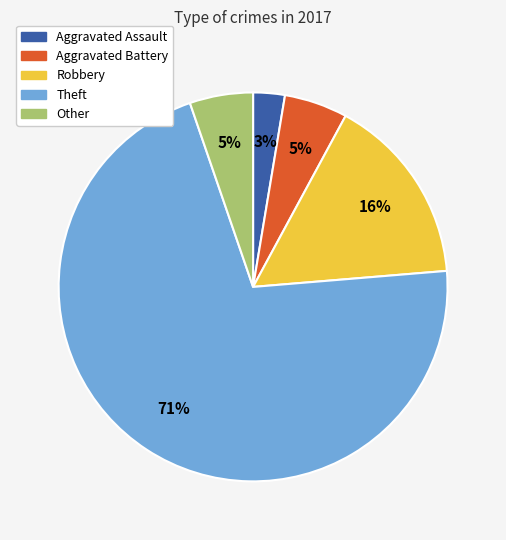

Do Theft and Robbery together represent more than half of the pie?

Yes